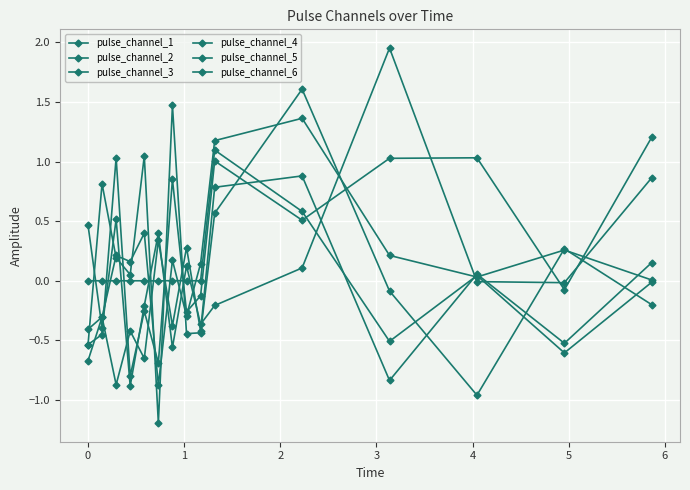

How many negative values does the pulse_channel_5 series have?

9